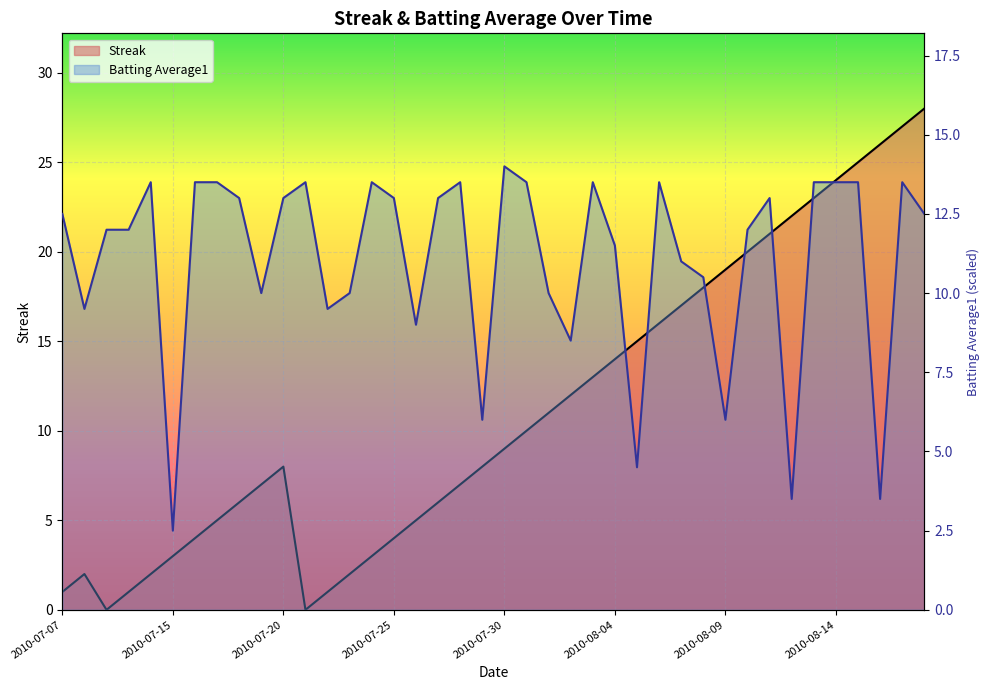

What are all the series names shown in the legend?

Streak, Batting Average1